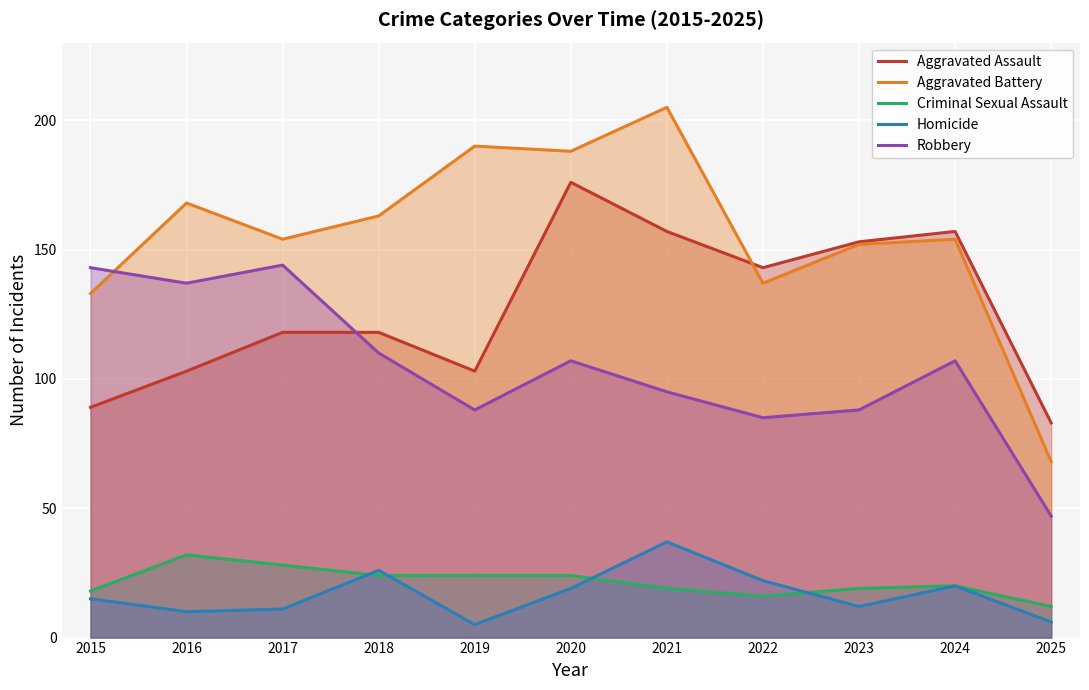

How many values in the Criminal Sexual Assault series are below 20?

5